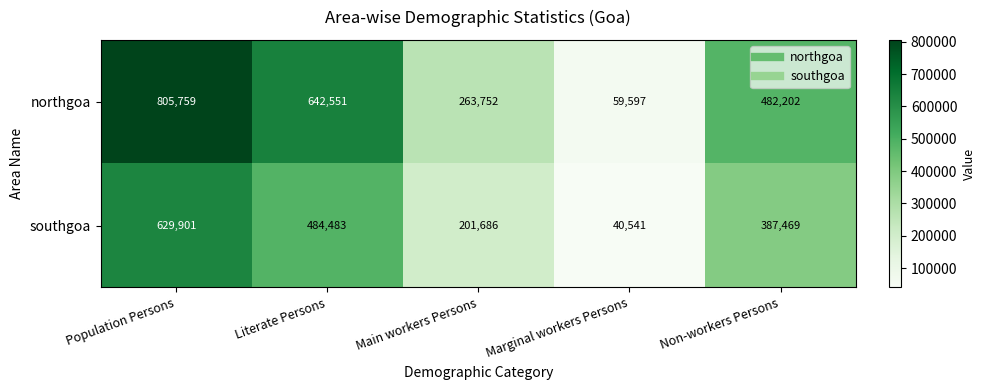

The value of northgoa at Marginal workers Persons is 59597. True or false?

True